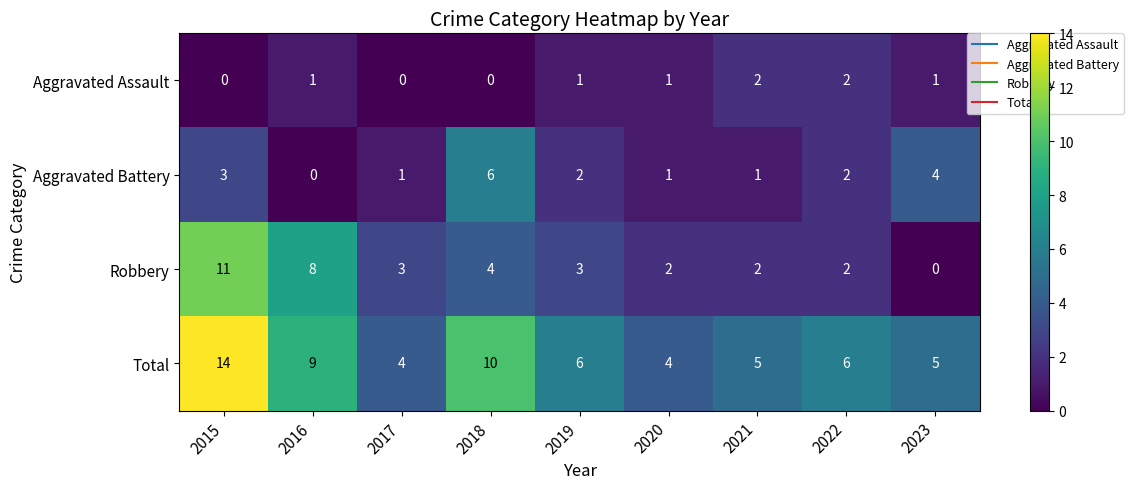

At which category is the sum across all series the highest?

2015